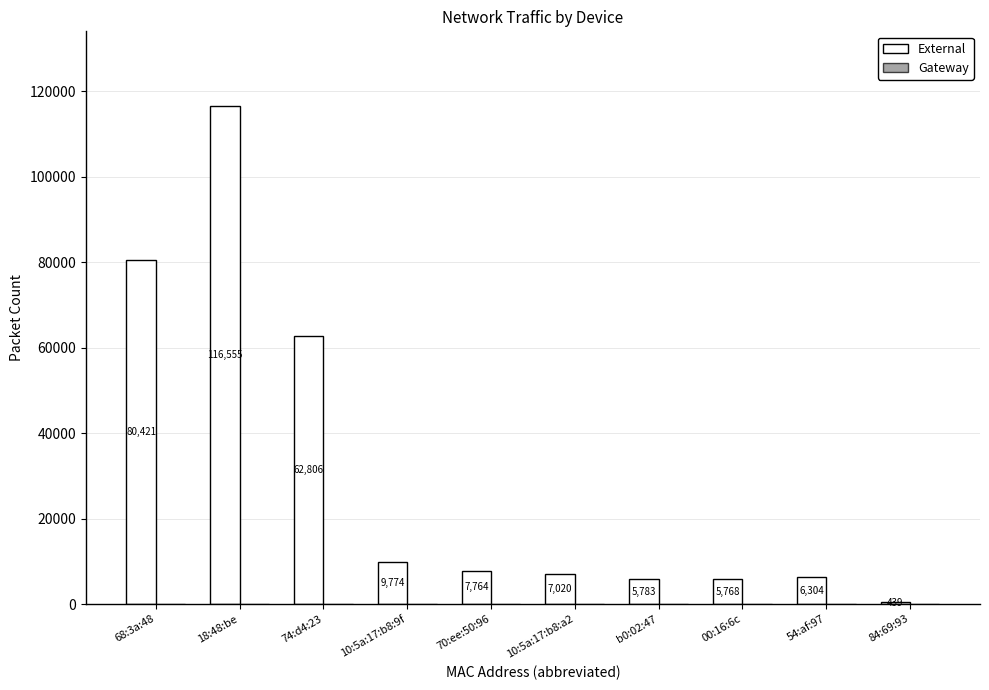

Reading left to right, what are all the values shown in this chart?

80421	116555	62806	9774	7764	7020	5783	5768	6304	439